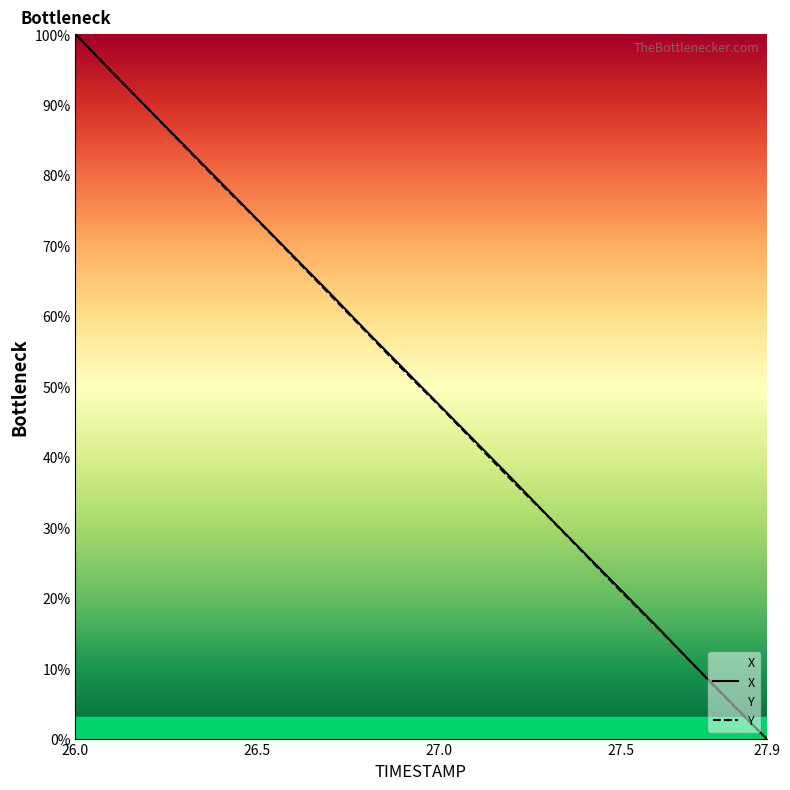

True or false: Y has a value of 73.3 at 27.1.

False